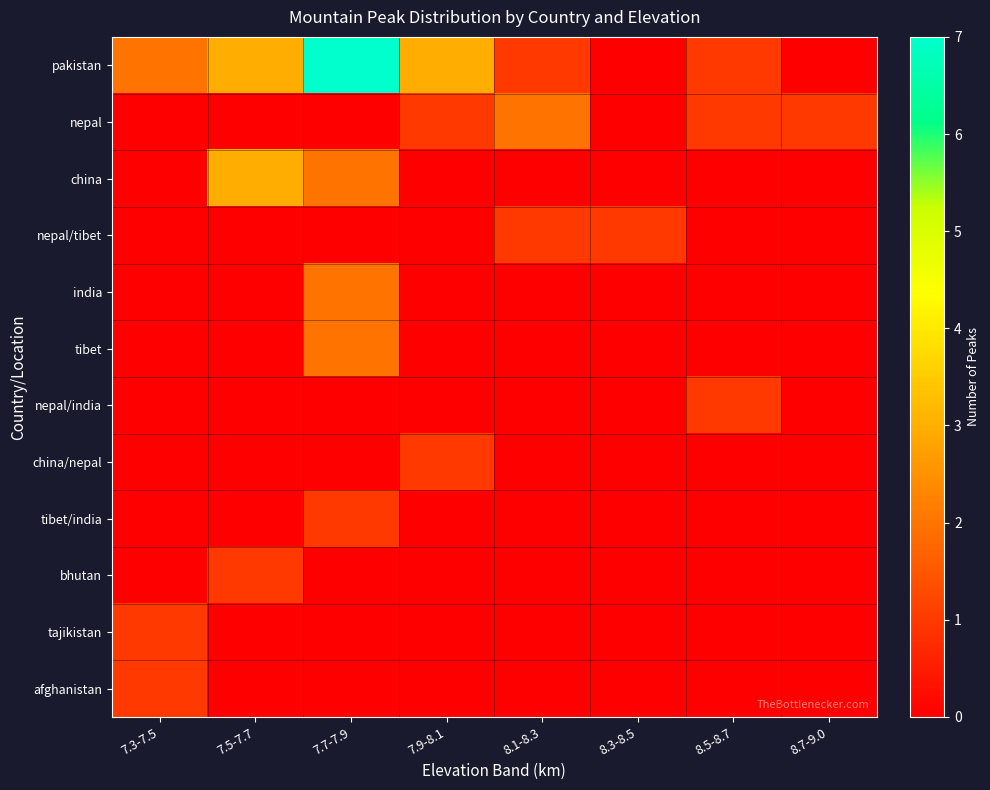

Which series has the largest total across all categories?

pakistan